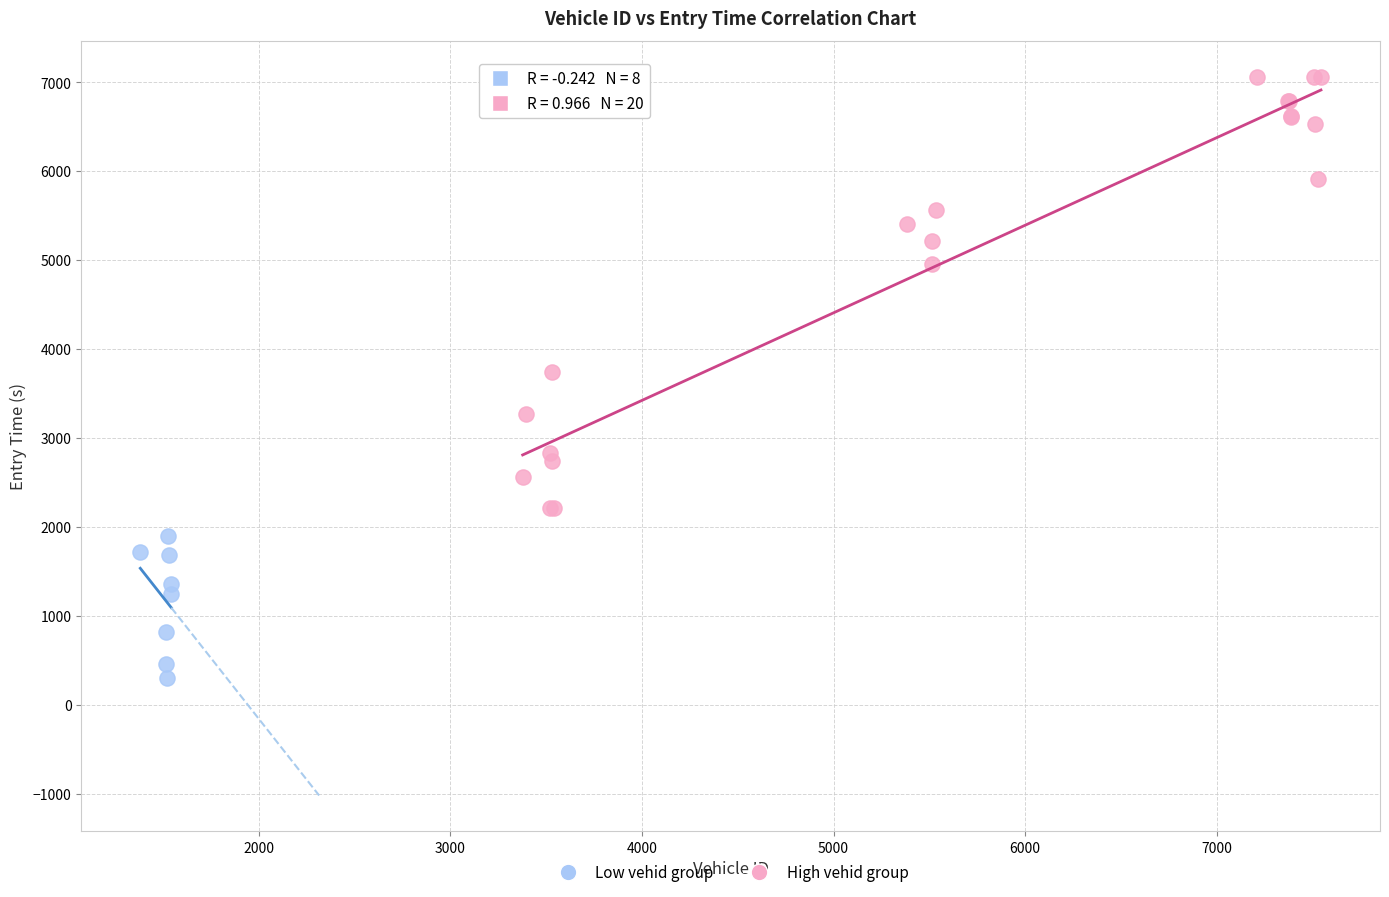

Which series has the largest Y range (max minus min)?

High vehid group